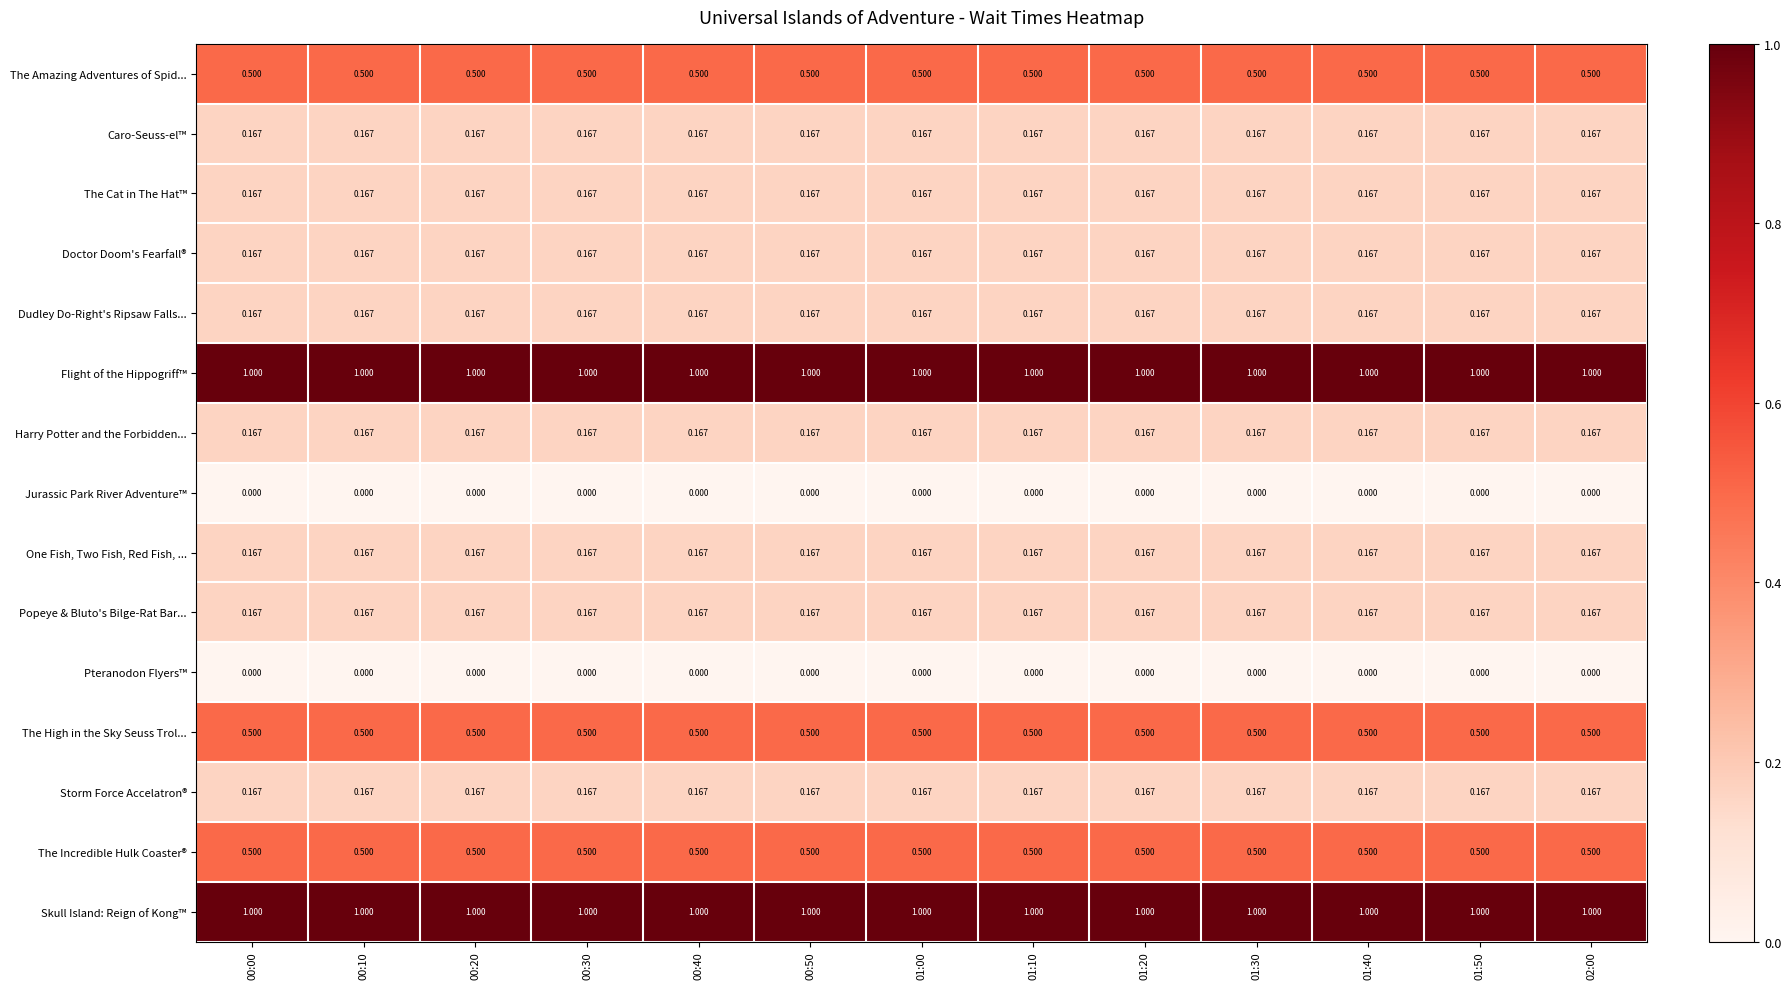

Is the value of Doctor Doom's Fearfall® at 01:20 greater than the value of The Amazing Adventures of Spid... at 00:40?

No